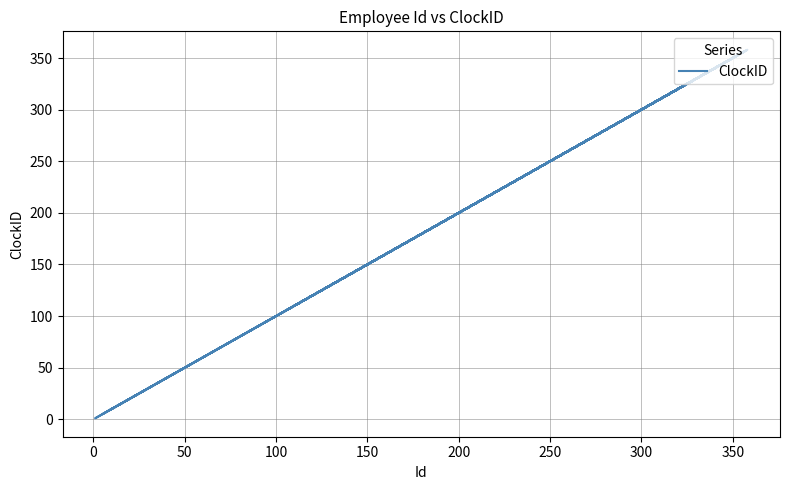

Is this an area chart (filled region under the line)?

No